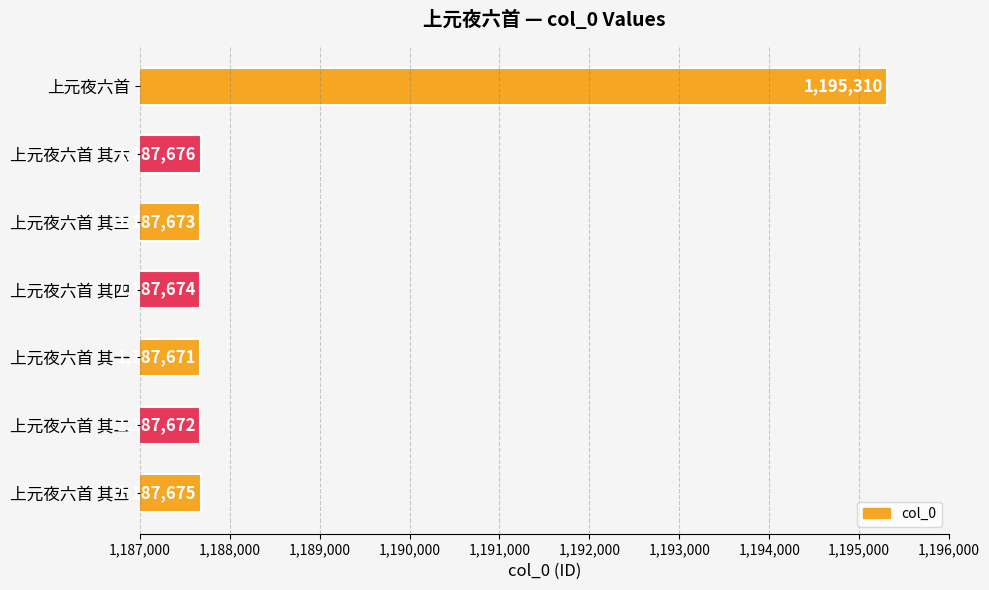

The value at 上元夜六首 其四 is 1827454. True or false?

False